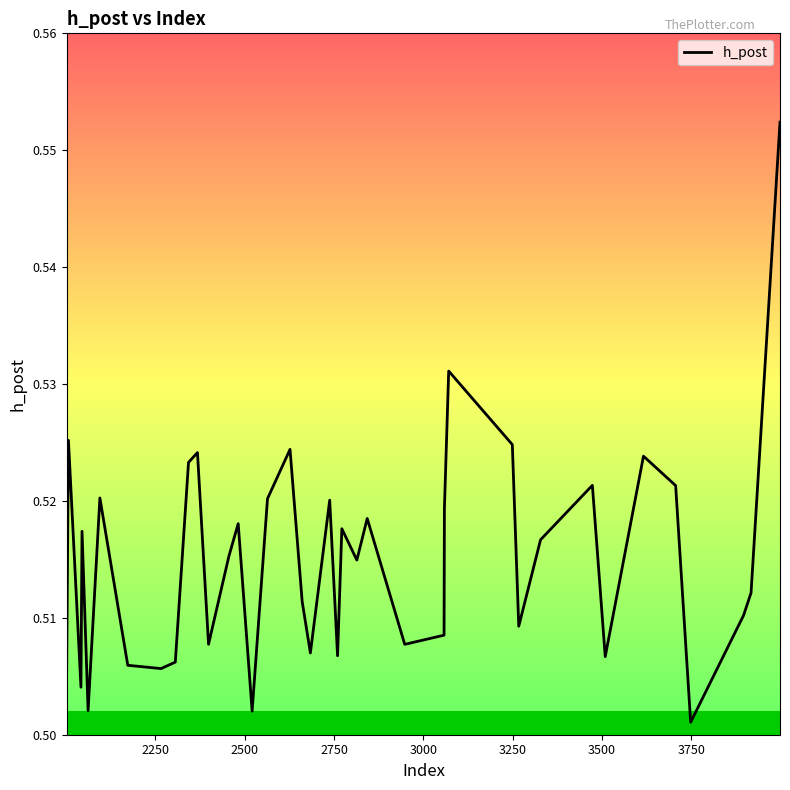

What is the greatest value displayed?

0.6